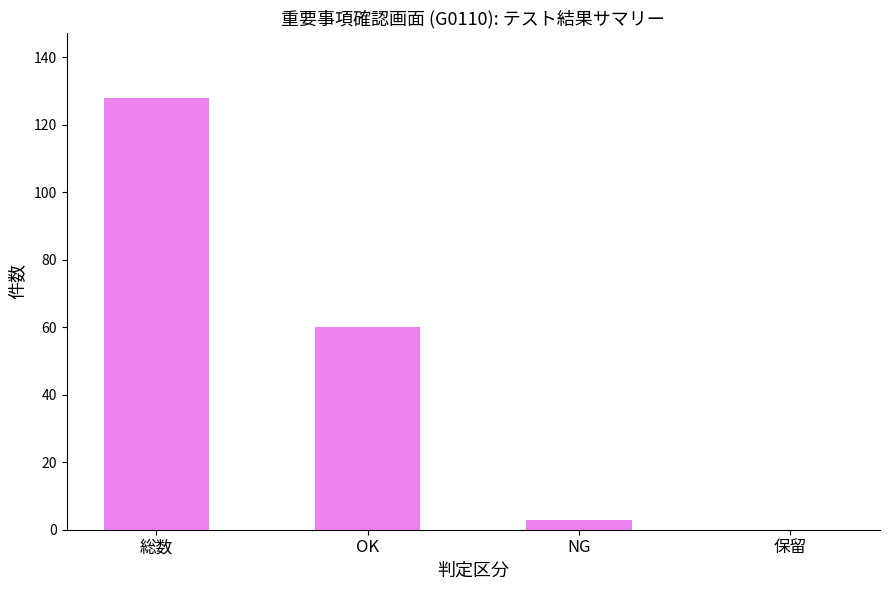

At which category does the chart reach its peak across all series?

総数